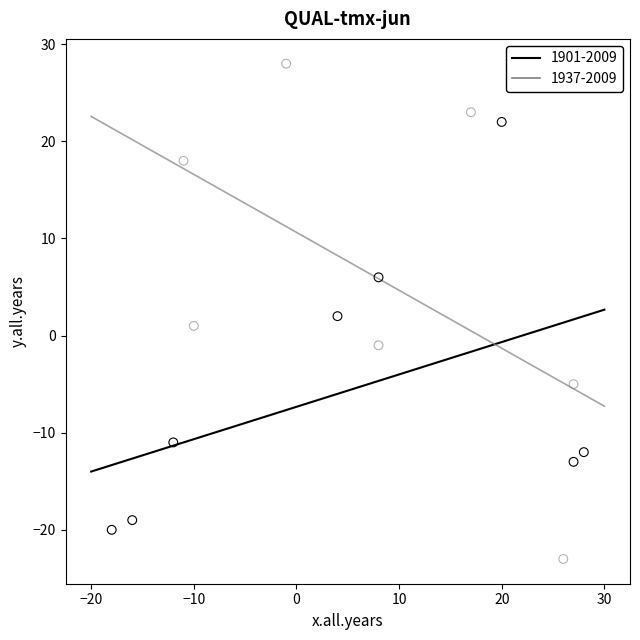

Which series reaches the minimum Y coordinate?

1937-2009